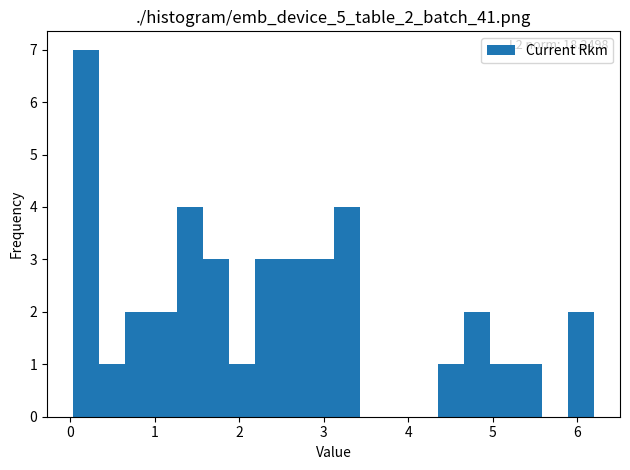

Read against the x-axis, roughly where is the centre of the tallest bar?

0.2